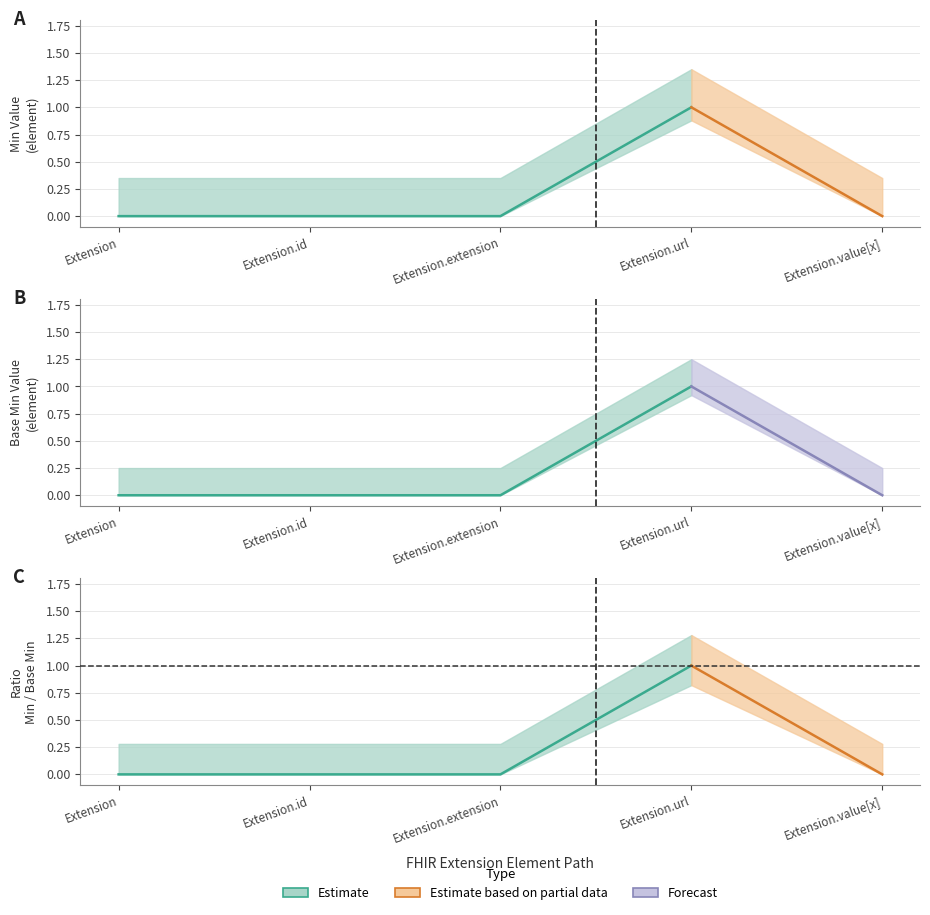

Which series has the largest total across all categories?

Min